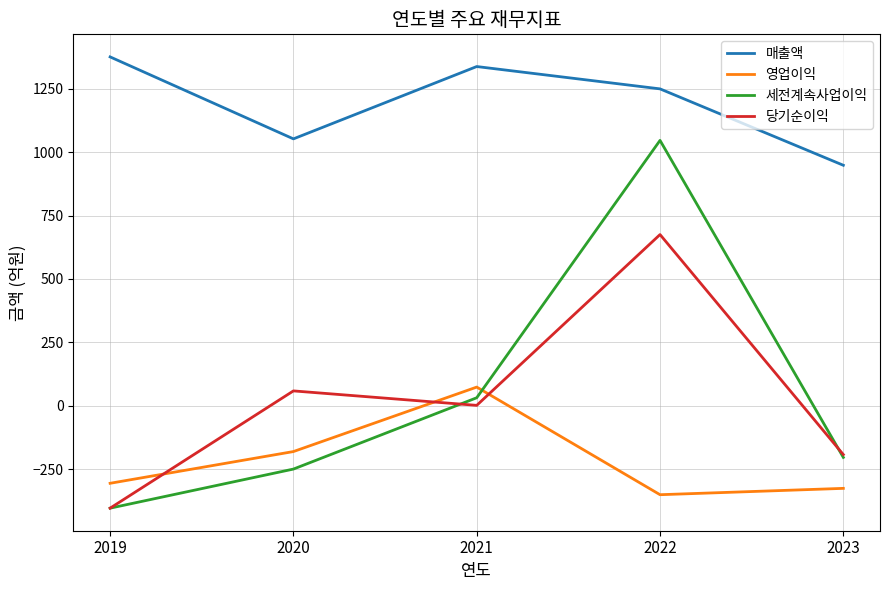

What is the maximum value for 세전계속사업이익?

1046